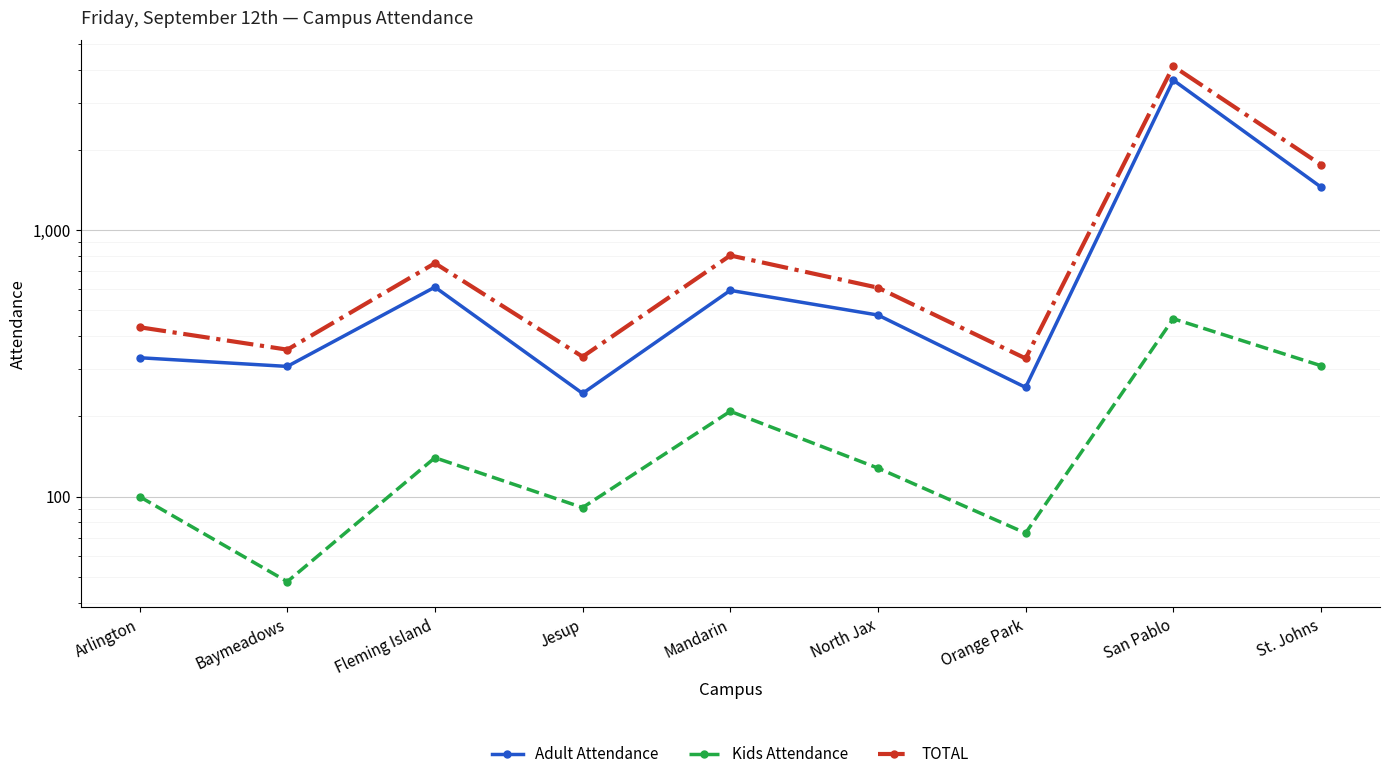

What is the value of the TOTAL point at the 9th from the left?

1760